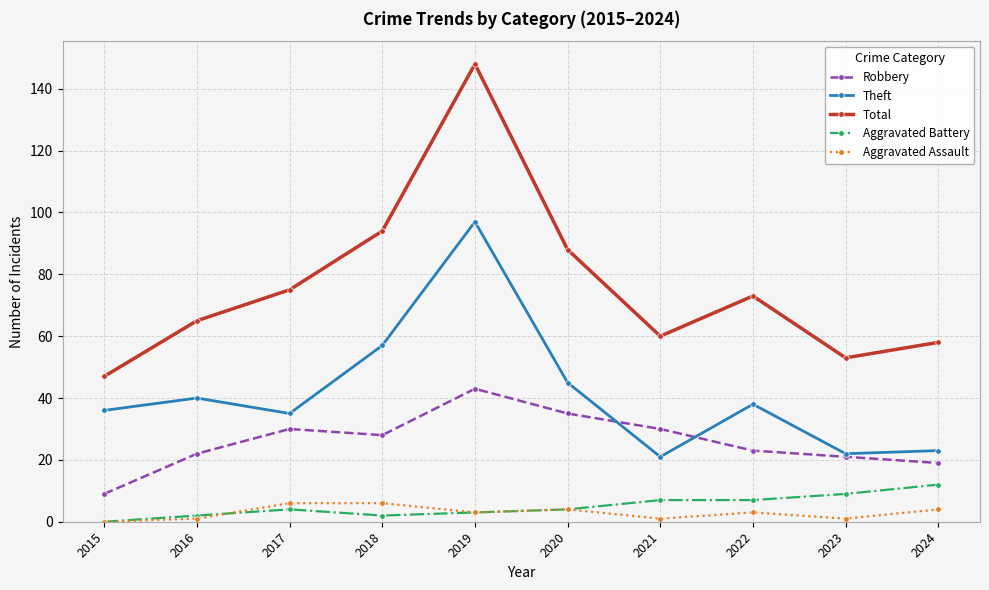

Reading left to right, what are all the values shown in this chart?

Robbery: 2015=9	2016=22	2017=30	2018=28	2019=43	2020=35	2021=30	2022=23	2023=21	2024=19
Theft: 2015=36	2016=40	2017=35	2018=57	2019=97	2020=45	2021=21	2022=38	2023=22	2024=23
Total: 2015=47	2016=65	2017=75	2018=94	2019=148	2020=88	2021=60	2022=73	2023=53	2024=58
Aggravated Battery: 2015=0	2016=2	2017=4	2018=2	2019=3	2020=4	2021=7	2022=7	2023=9	2024=12
Aggravated Assault: 2015=0	2016=1	2017=6	2018=6	2019=3	2020=4	2021=1	2022=3	2023=1	2024=4